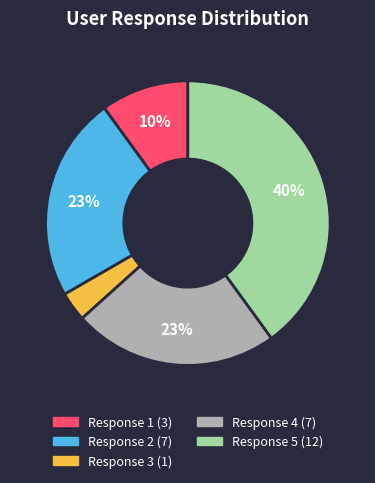

To the nearest percent, what is the average slice percentage?

20%